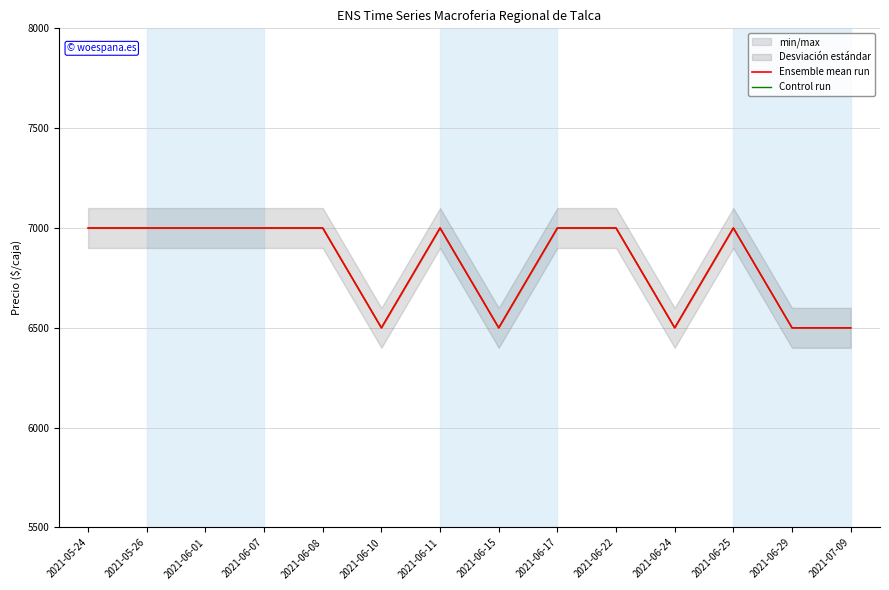

True or false: Ensemble mean run and Control run cross at least once.

False